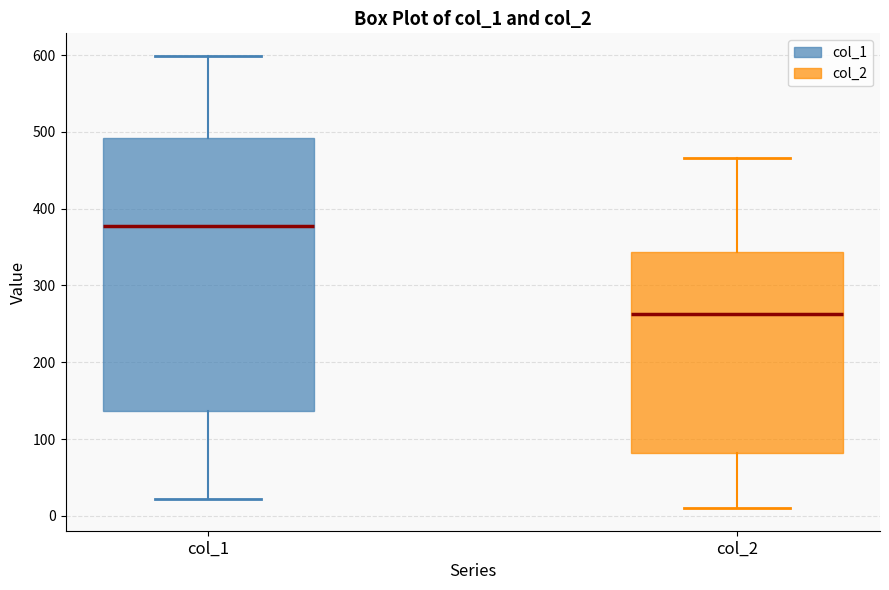

Reading left to right, transcribe this box plot: for each box, give where its median line is, the range the box spans, and where its two whiskers end, as read against the y-axis. The values are not printed on the chart, so give them approximately, as read against the axis.

col_1: median 380, box 140 to 490, whiskers 20 to 600
col_2: median 260, box 80 to 340, whiskers 10 to 470